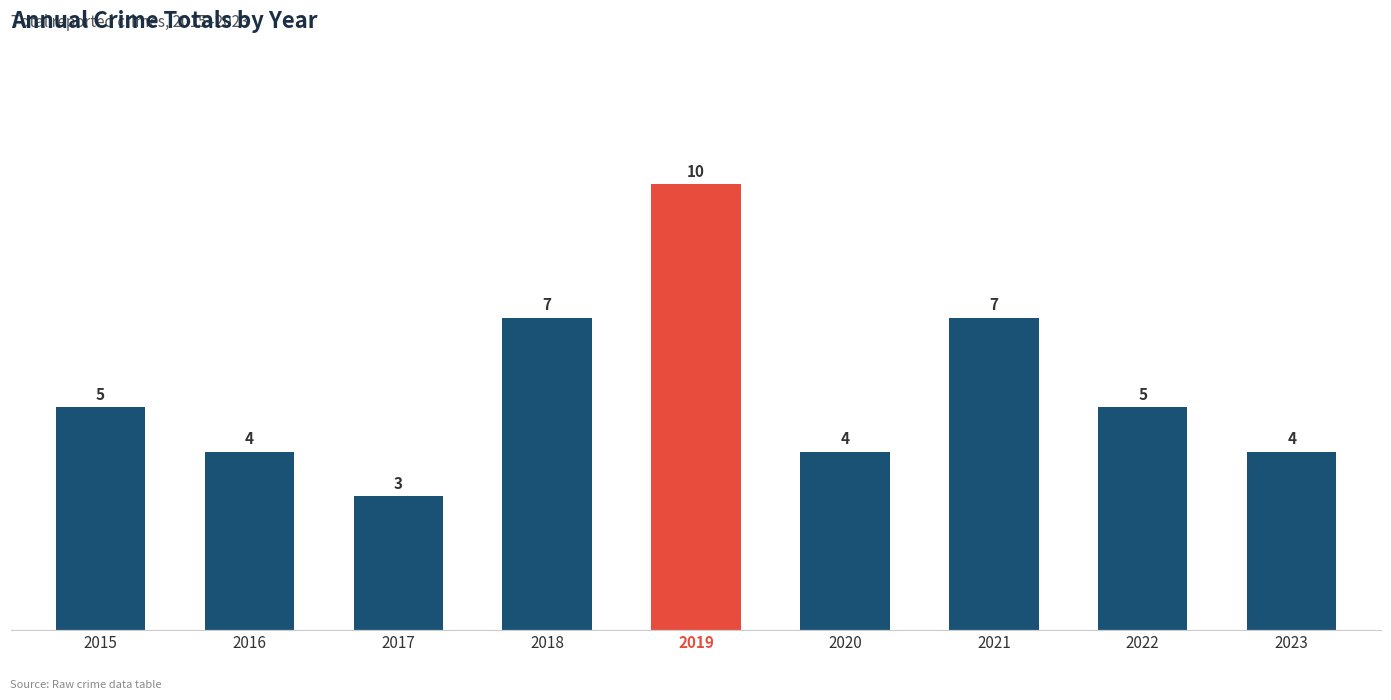

What is the maximum value shown in the chart?

10